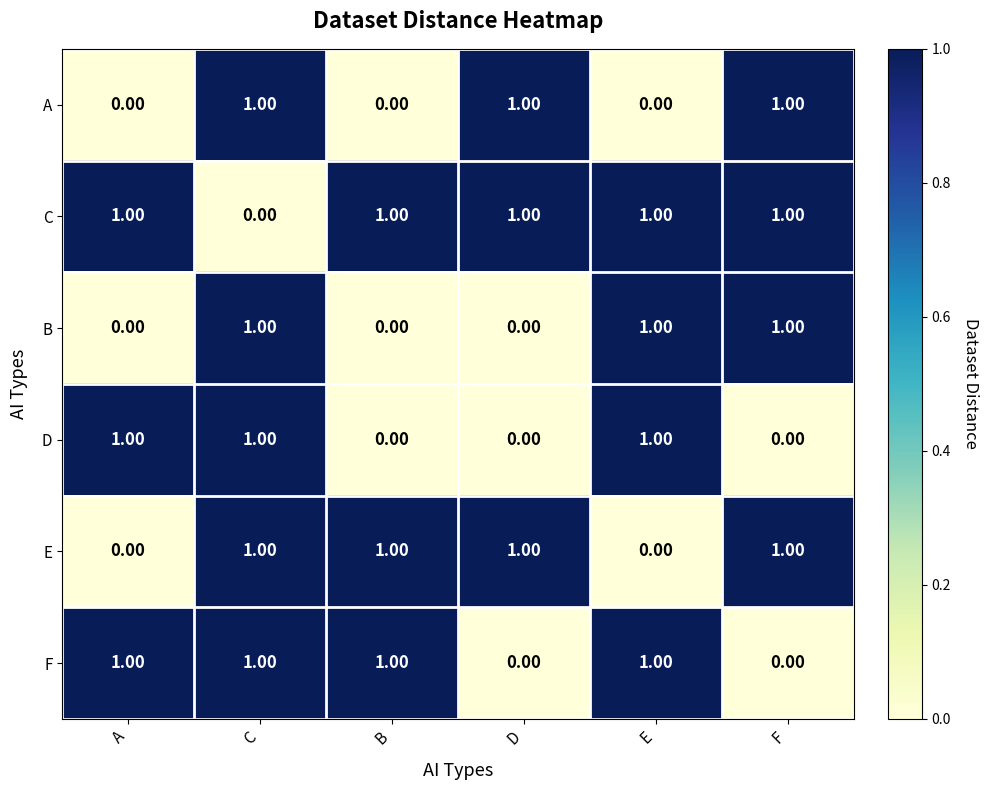

How many values in E are above zero?

4